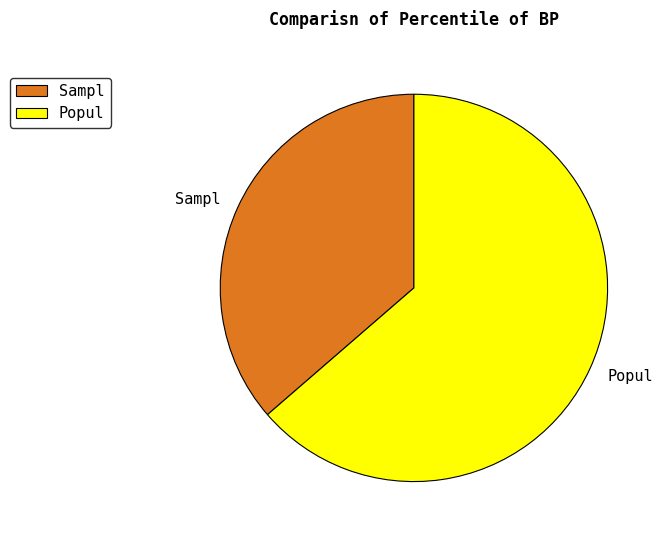

The Popul slice represents 55% of the pie. True or false?

False